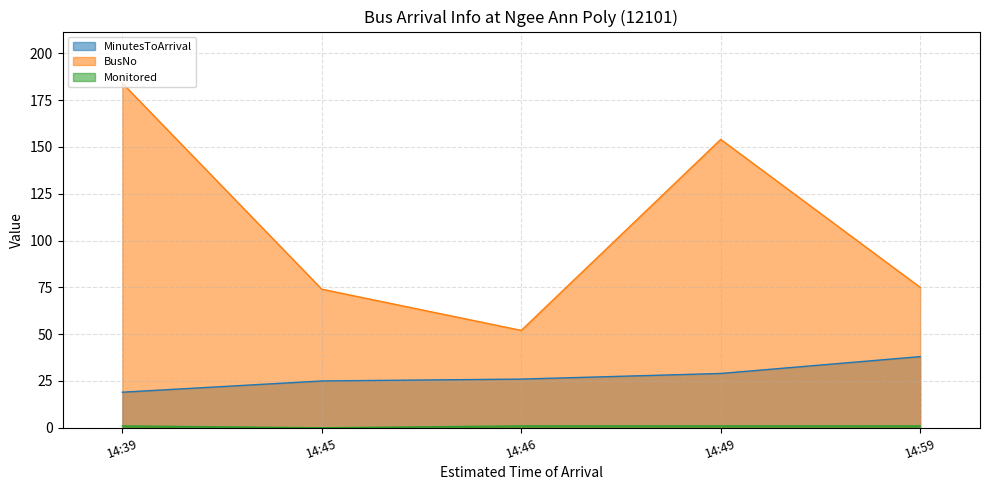

How many lines are shown in the chart?

3